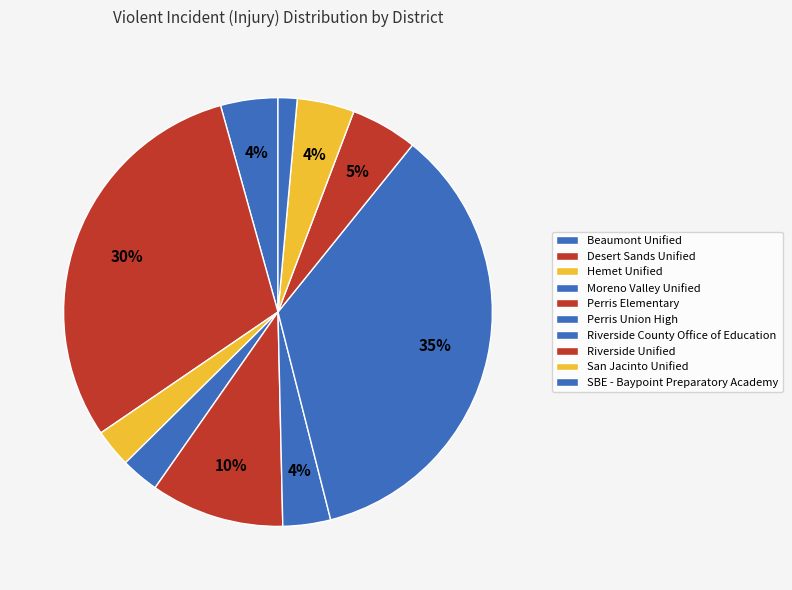

Is Riverside County Office of Education the majority of the pie?

No